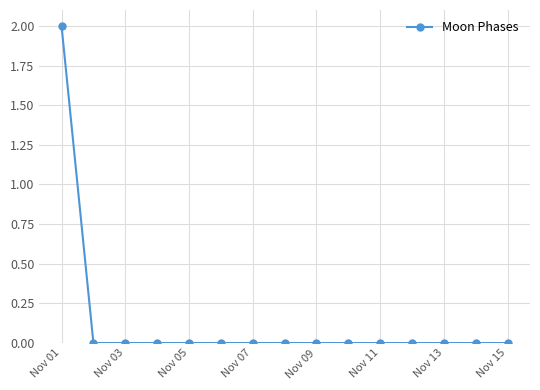

Does the chart have visible grid lines?

Yes